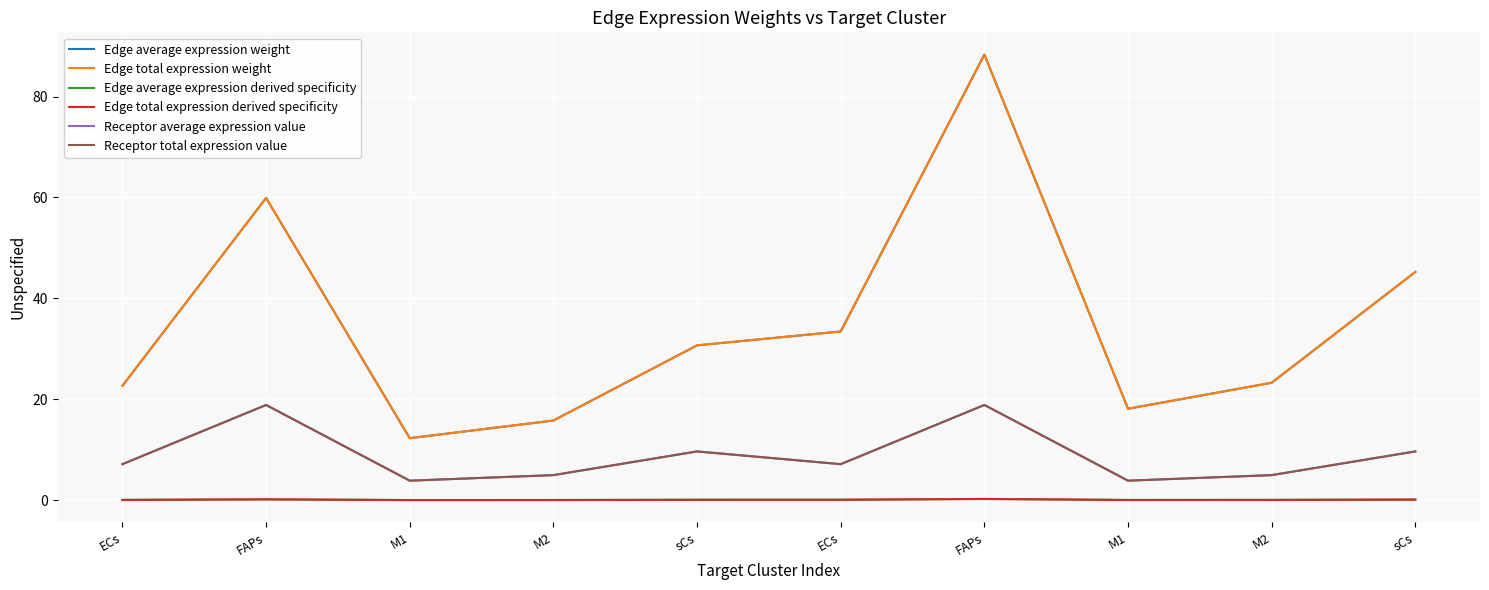

Does the chart have visible grid lines?

Yes